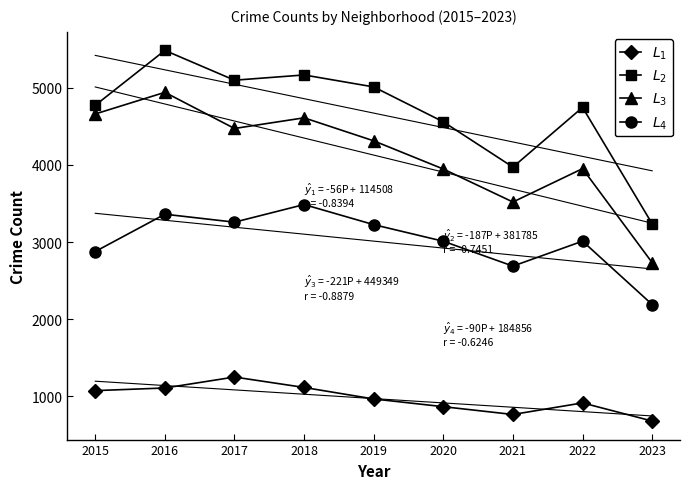

What is the average value of the $L_4$ series?

3012